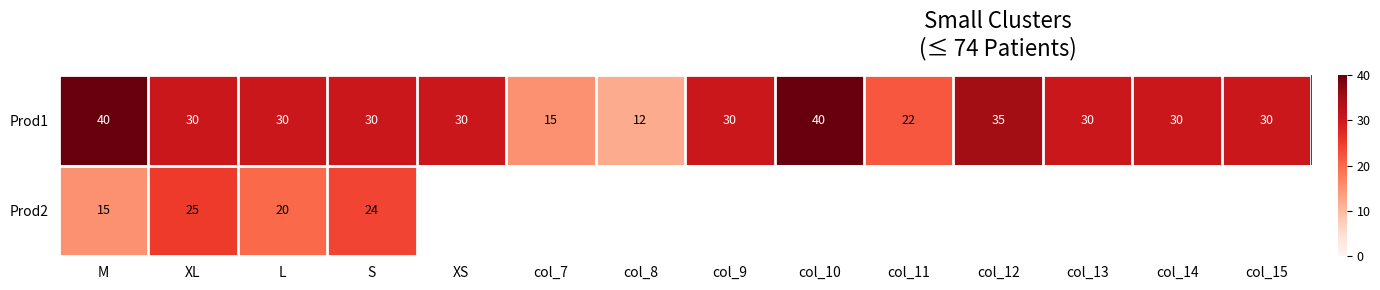

At XL, list the series in order from largest to smallest.

Prod1, Prod2